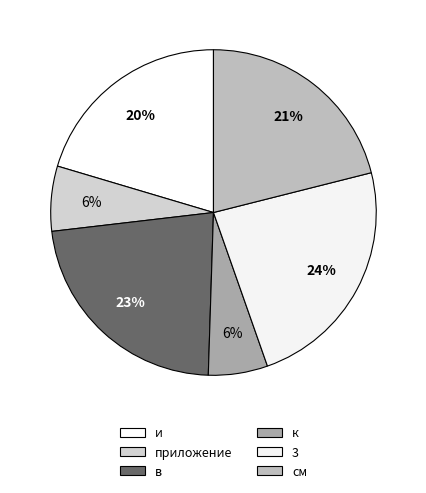

Is it true that см is 21% of the pie?

True